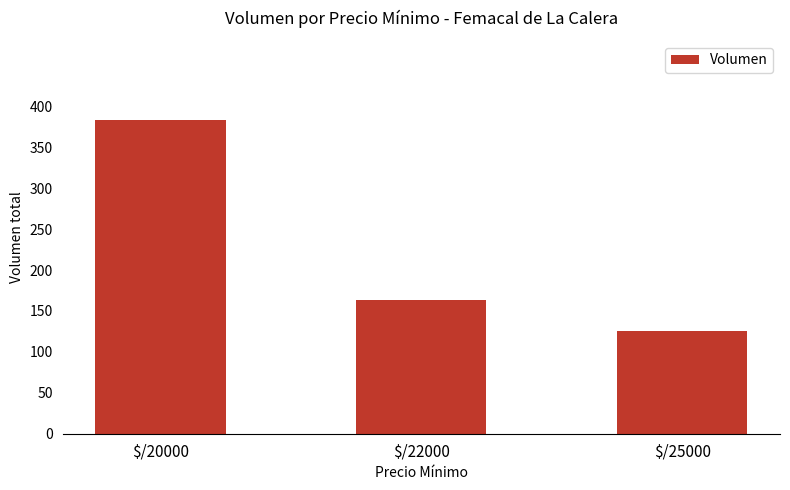

What is the change in value from $/20000 to $/22000?

-221